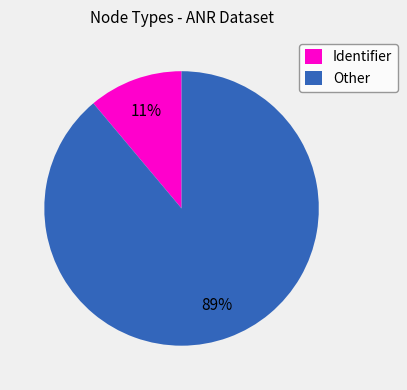

What is the majority slice?

Other